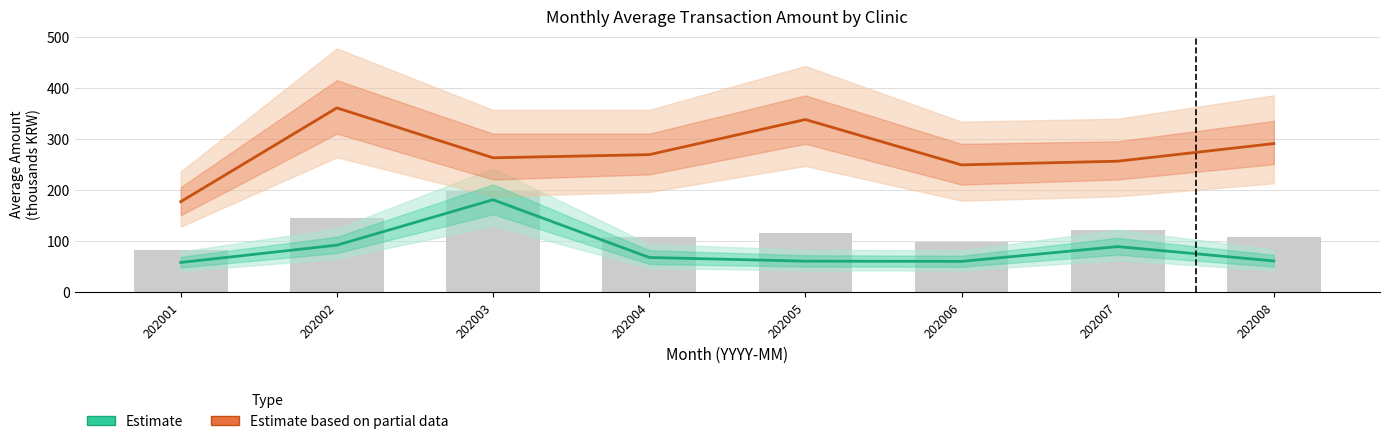

At 202005, list the series in order from largest to smallest.

Estimate based on partial data, Estimate